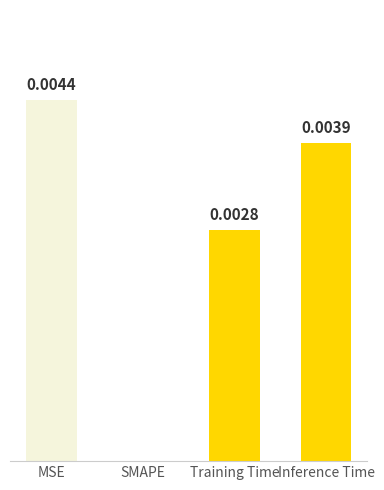

Which category has the highest value across all series?

MSE